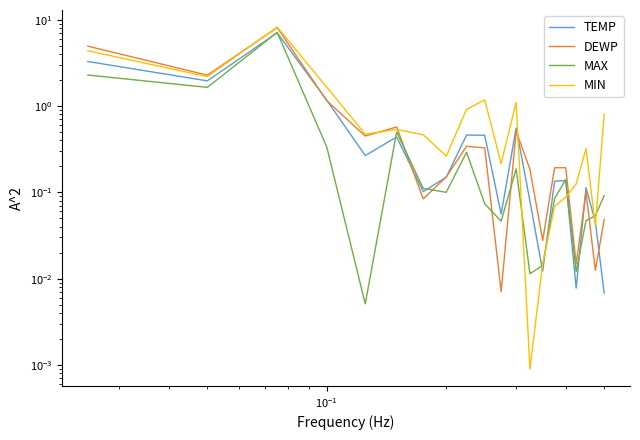

Which series has the largest range (max minus min)?

MIN